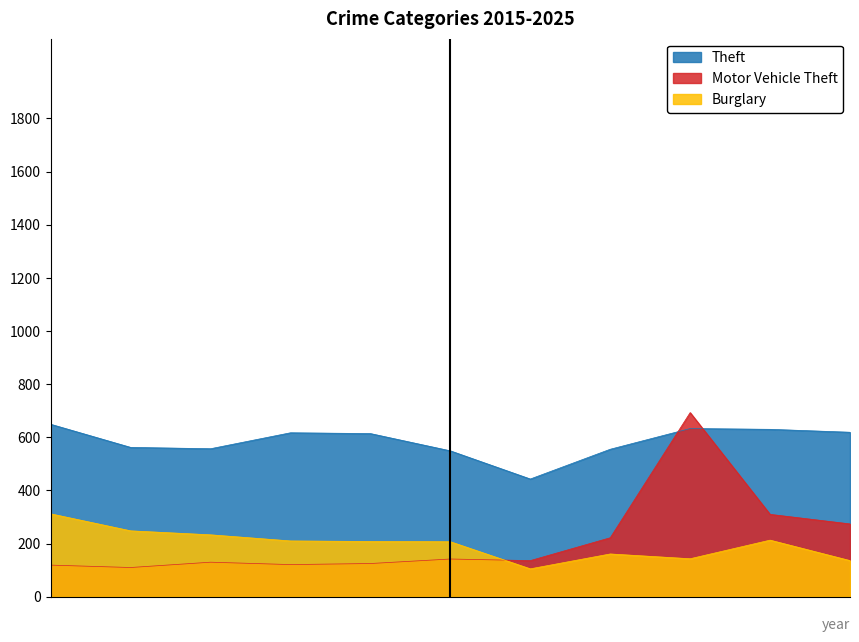

What is the difference between the Theft values at 2016 and 2019?

52